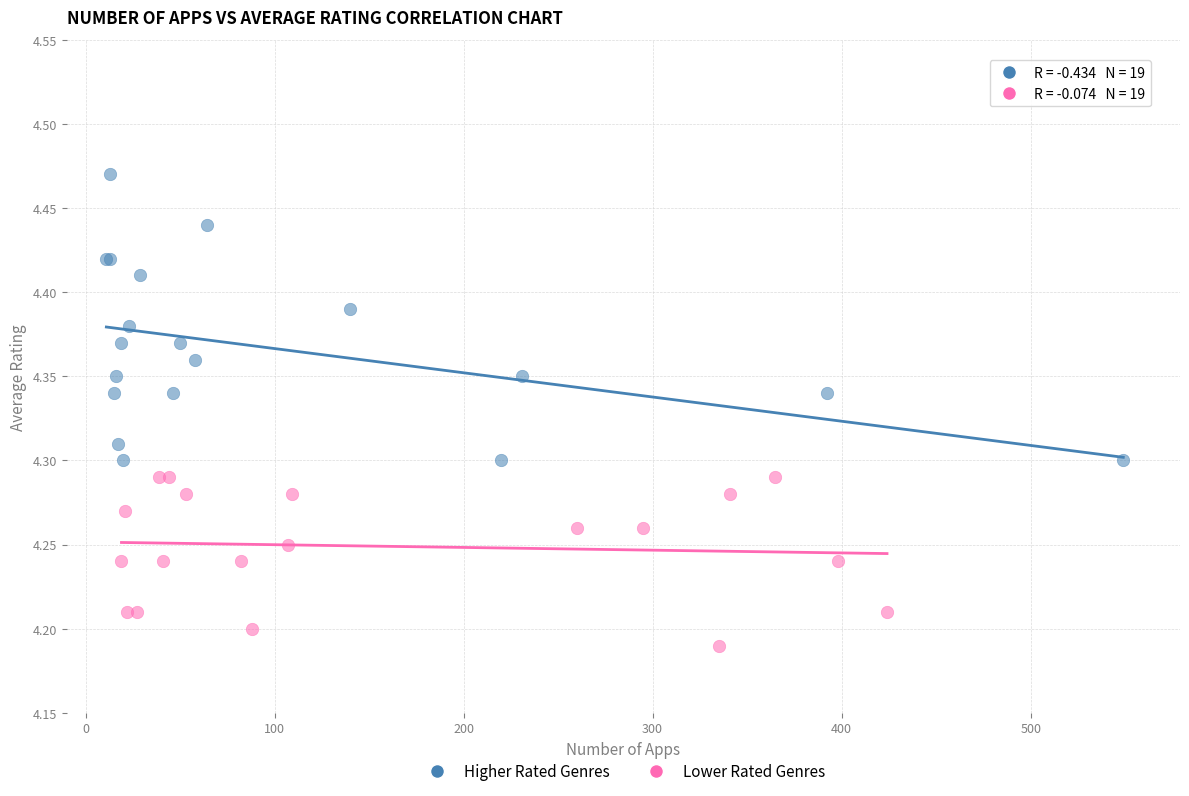

Which series has the largest Y range (max minus min)?

Higher Rated Genres